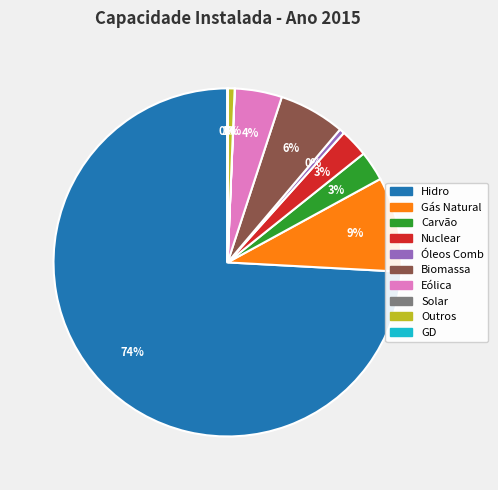

Combined, do Gás Natural and Eólica account for over 50%?

No